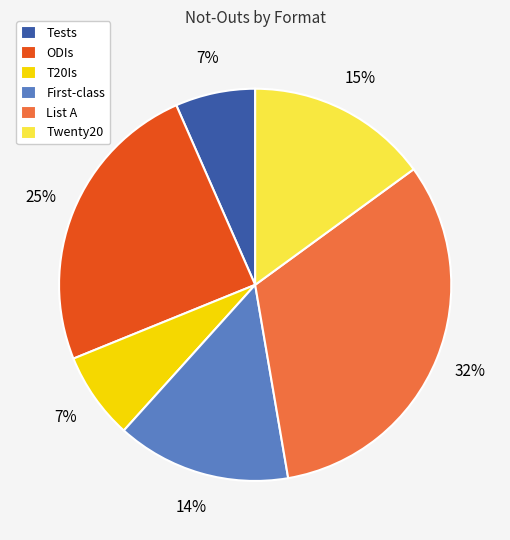

What percentage is the T20Is slice, to the nearest percent?

7%